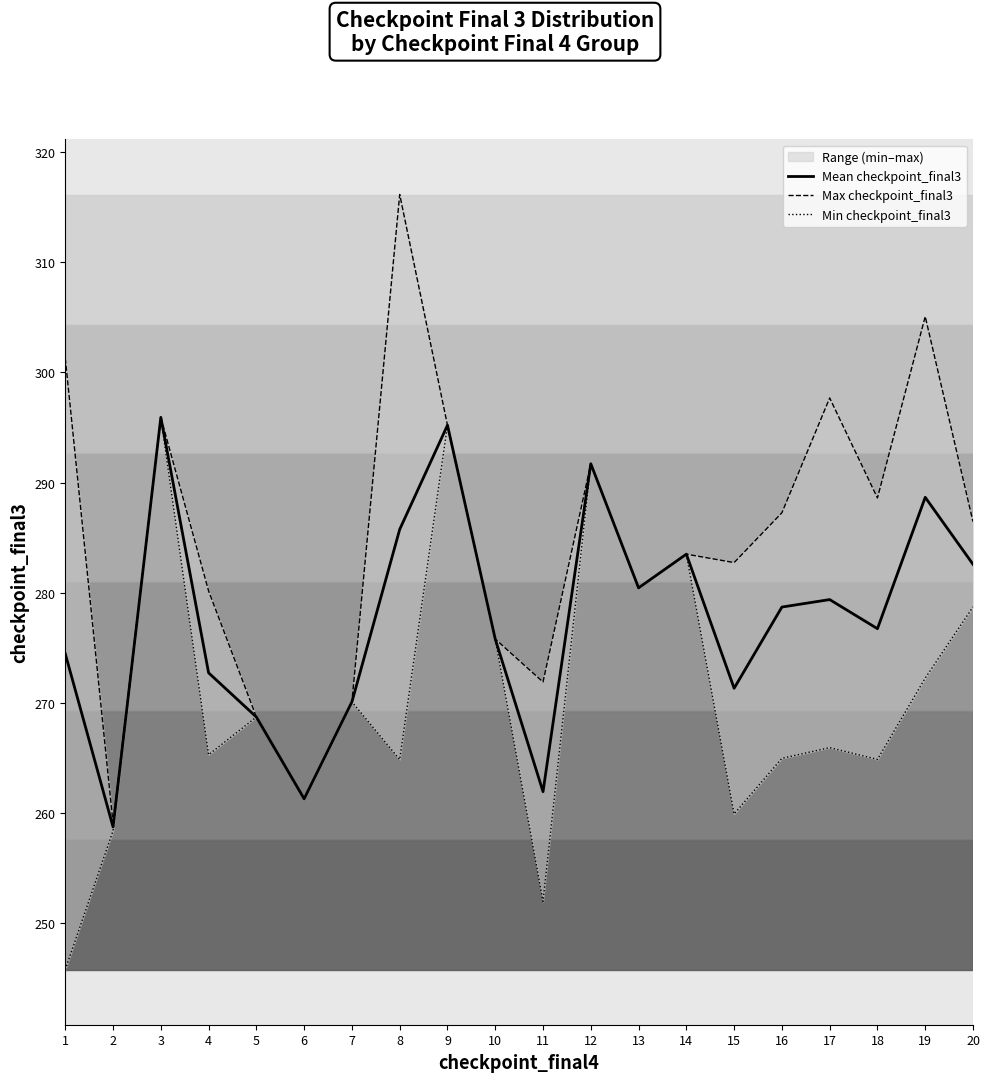

What are all the series names shown in the legend?

Mean checkpoint_final3, Max checkpoint_final3, Min checkpoint_final3